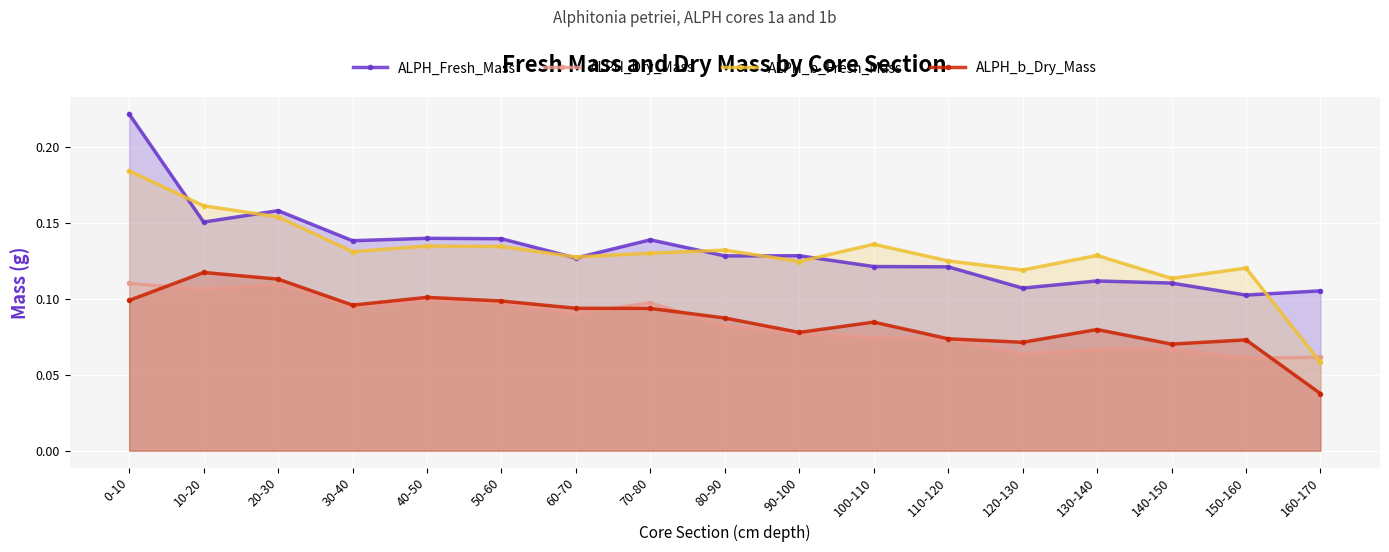

How many times do ALPH_Dry_Mass and ALPH_b_Dry_Mass cross each other?

4